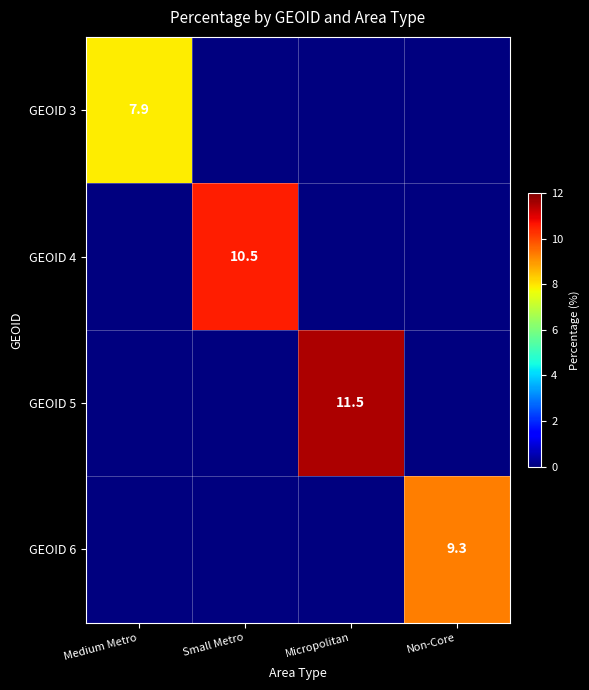

How many data points does each series have?

4